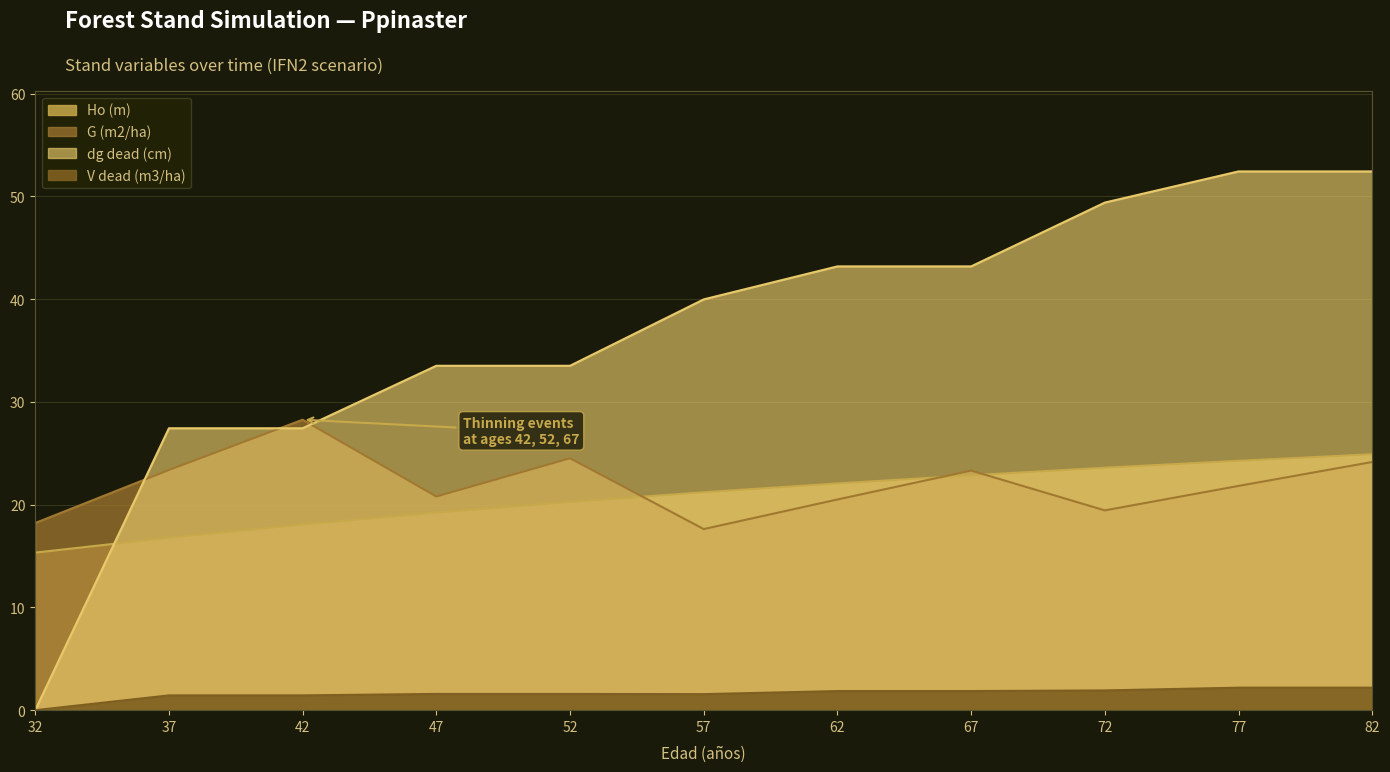

Which series has the largest total across all categories?

dg_dead (cm)